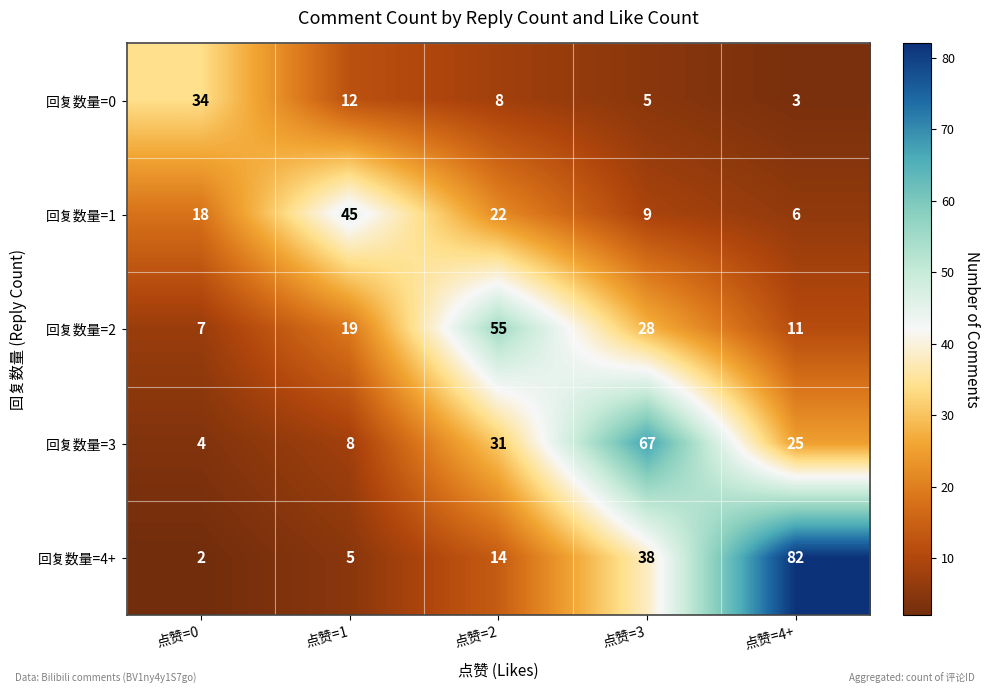

What is the spread (max minus min) of values at 点赞=2?

47